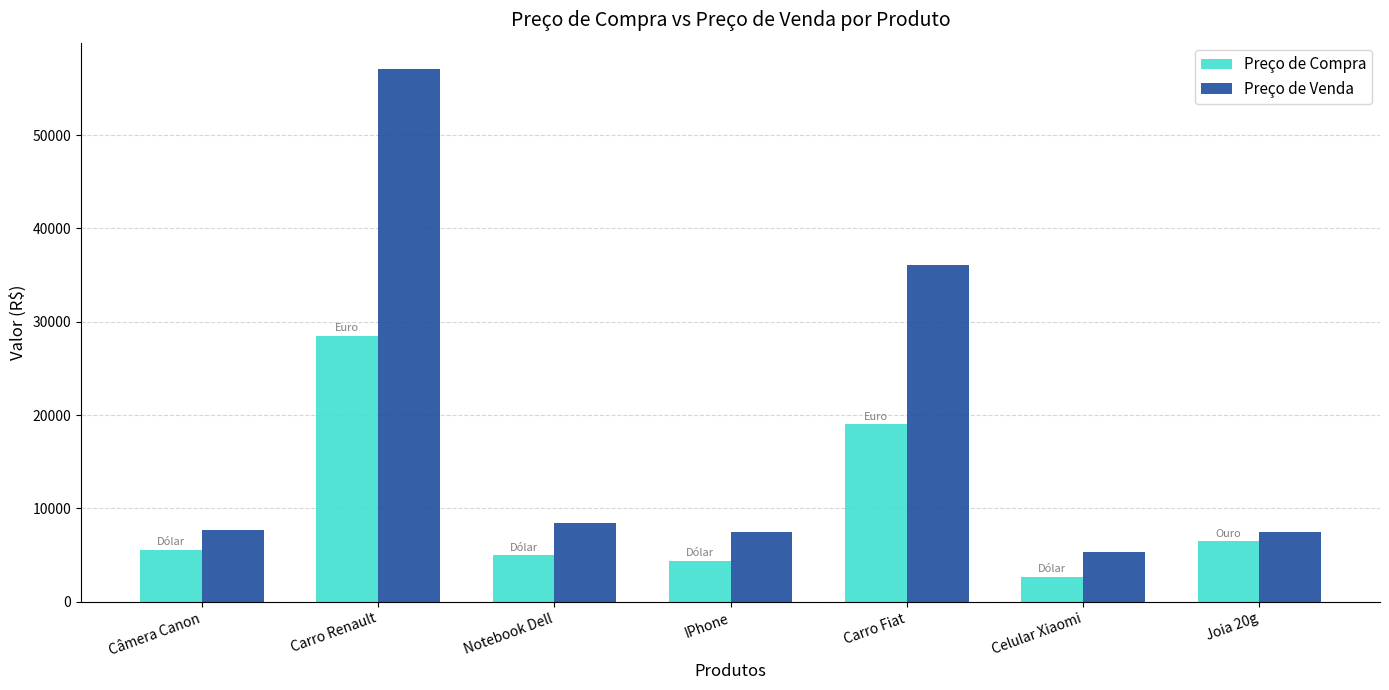

How many values in the Preço de Compra series are below 5529?

3